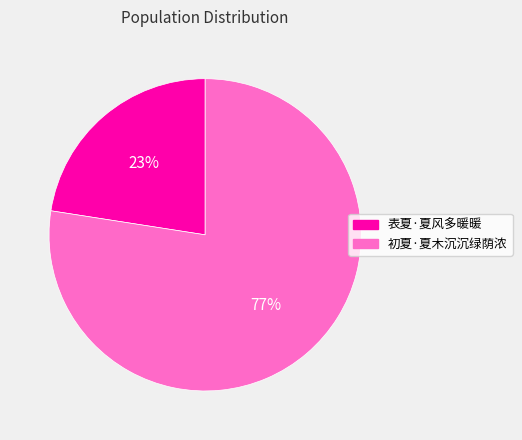

Which has a higher value, 表夏·夏风多暖暖 or 初夏·夏木沉沉绿荫浓?

初夏·夏木沉沉绿荫浓